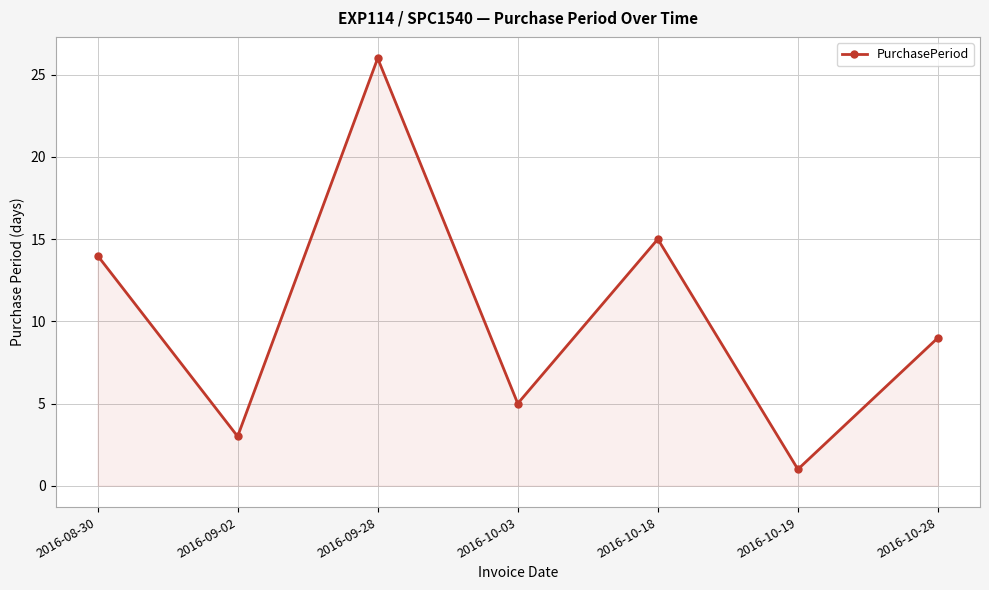

Rank the categories by value from highest to lowest.

2016-09-28, 2016-10-18, 2016-08-30, 2016-10-28, 2016-10-03, 2016-09-02, 2016-10-19